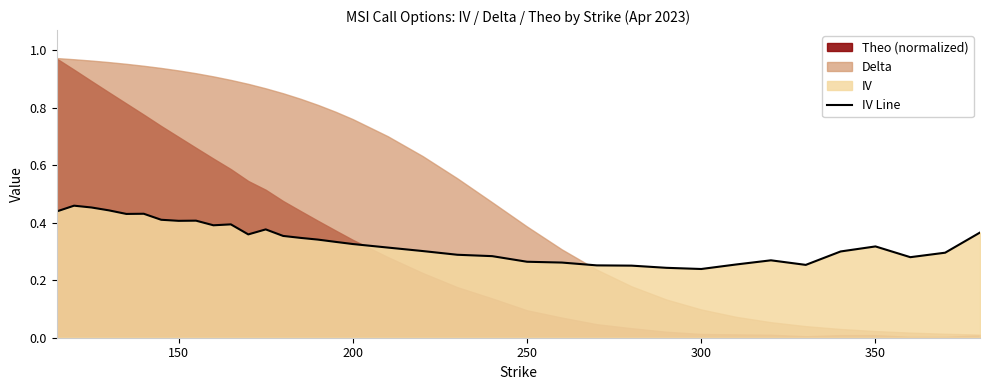

The value of IV Line at 150 is 0.3. True or false?

False